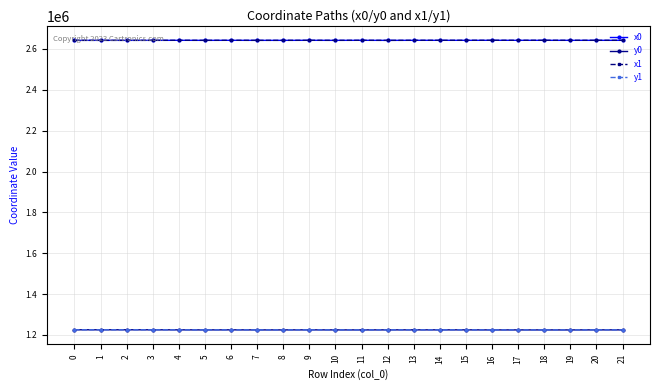

What is the difference between the highest and lowest values at 2?

1416774.8